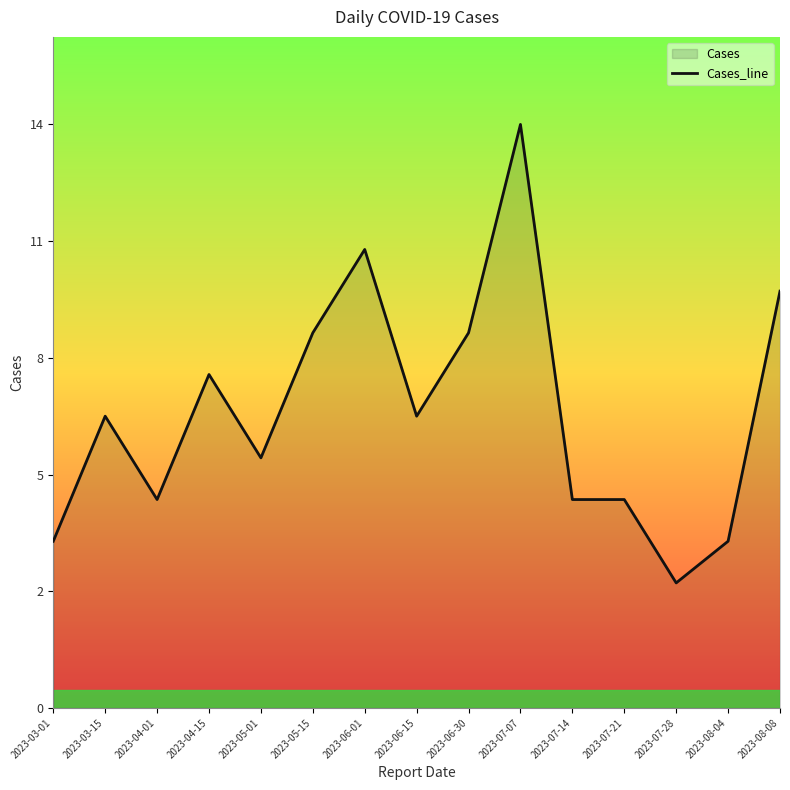

The chart shows a value of 3 at 2023-07-28. True or false?

True